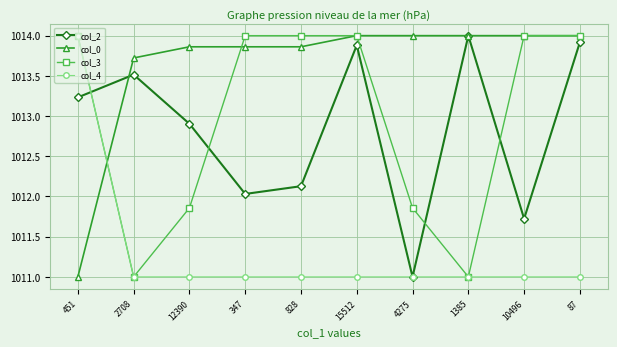

What position from the right is 828?

6